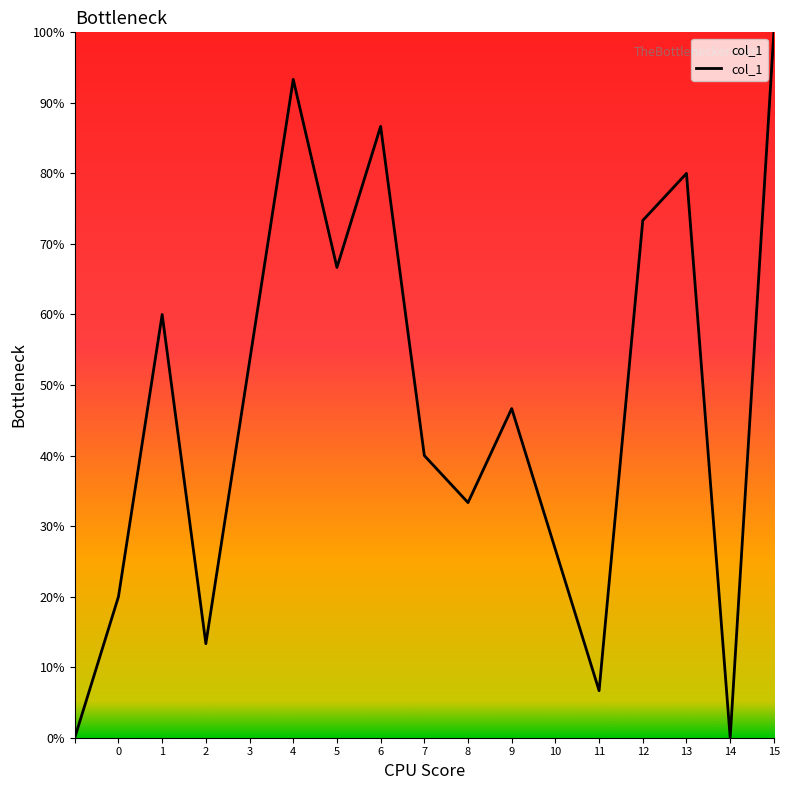

Is this an area chart (filled region under the line)?

Yes